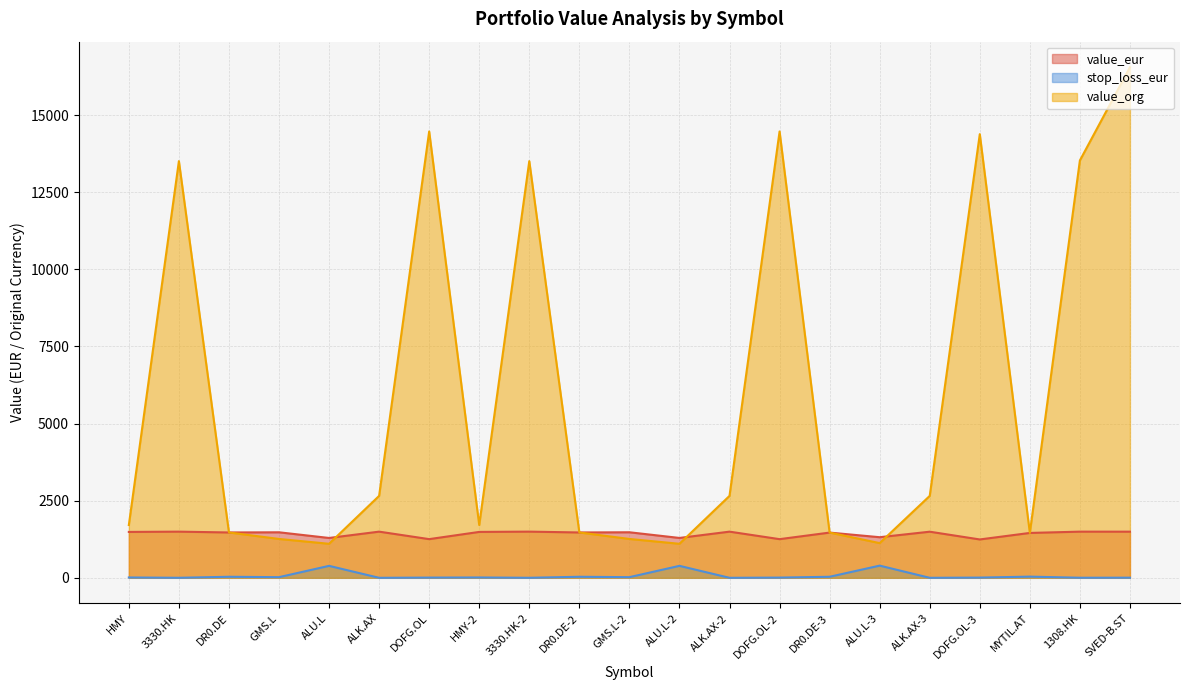

Rank the series by their maximum value, from lowest to highest.

stop_loss_eur, value_eur, value_org